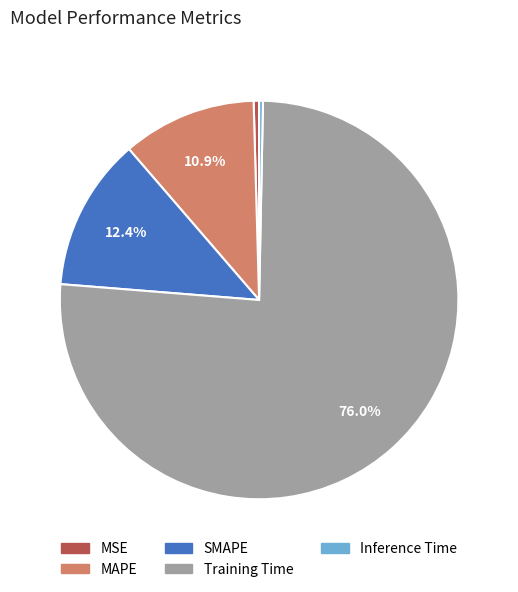

Count the number of slices in the pie.

5